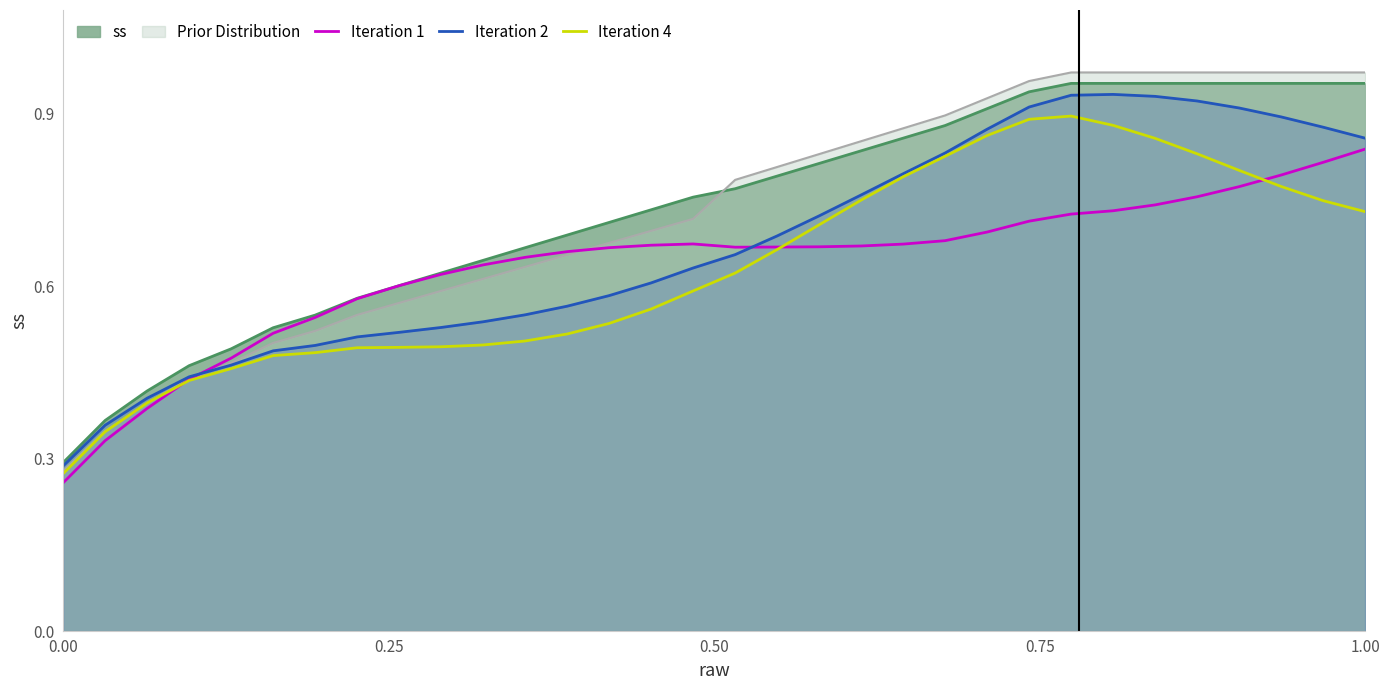

At which label does Iteration 1 reach its peak?

1.00